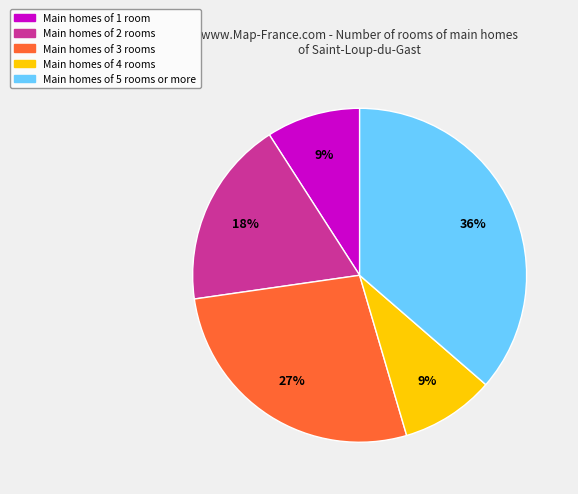

Which category has the biggest portion of the pie?

Main homes of 5 rooms or more